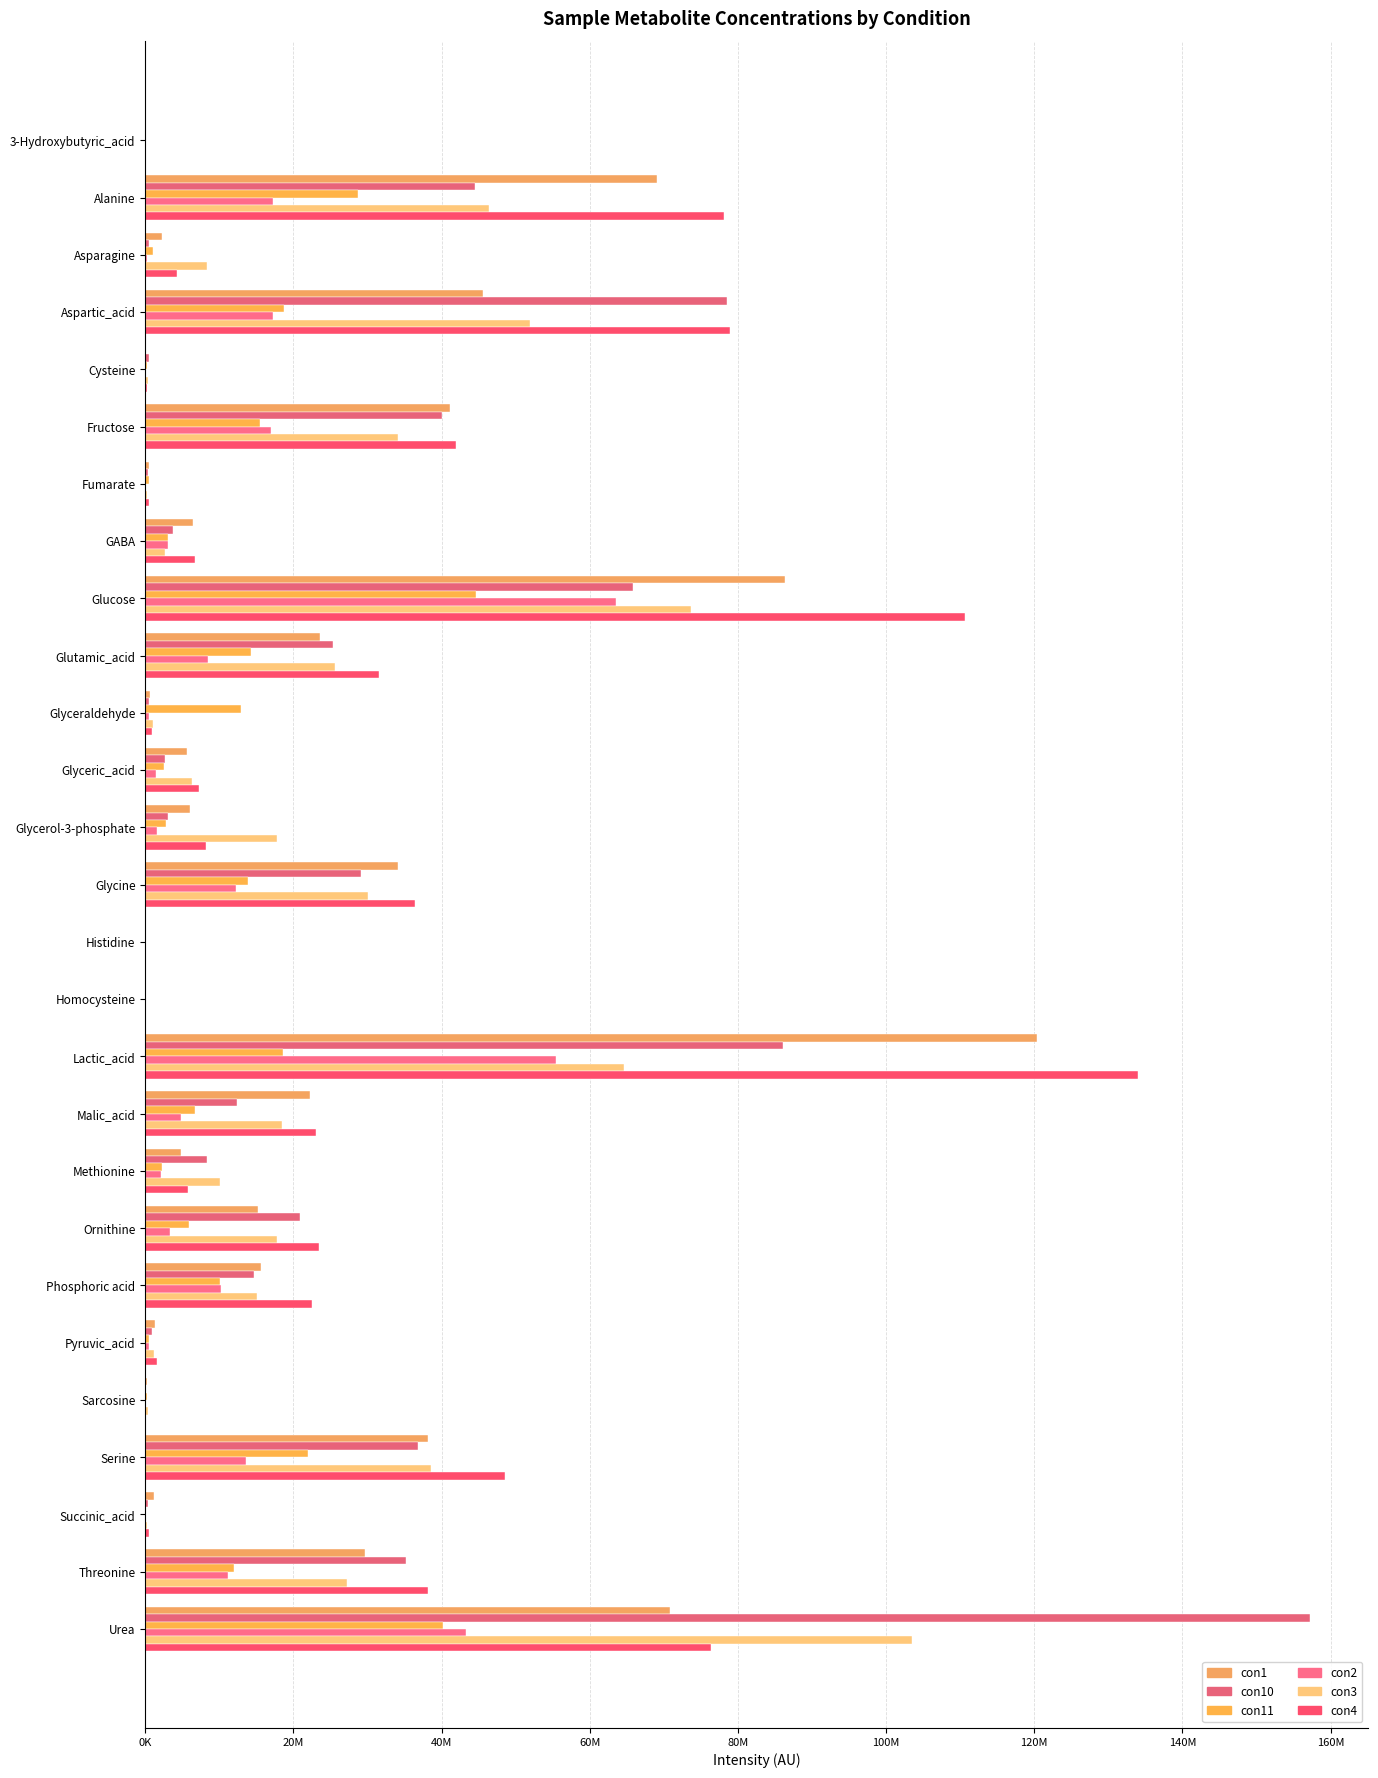

What are all the series names shown in the legend?

con1, con10, con11, con2, con3, con4